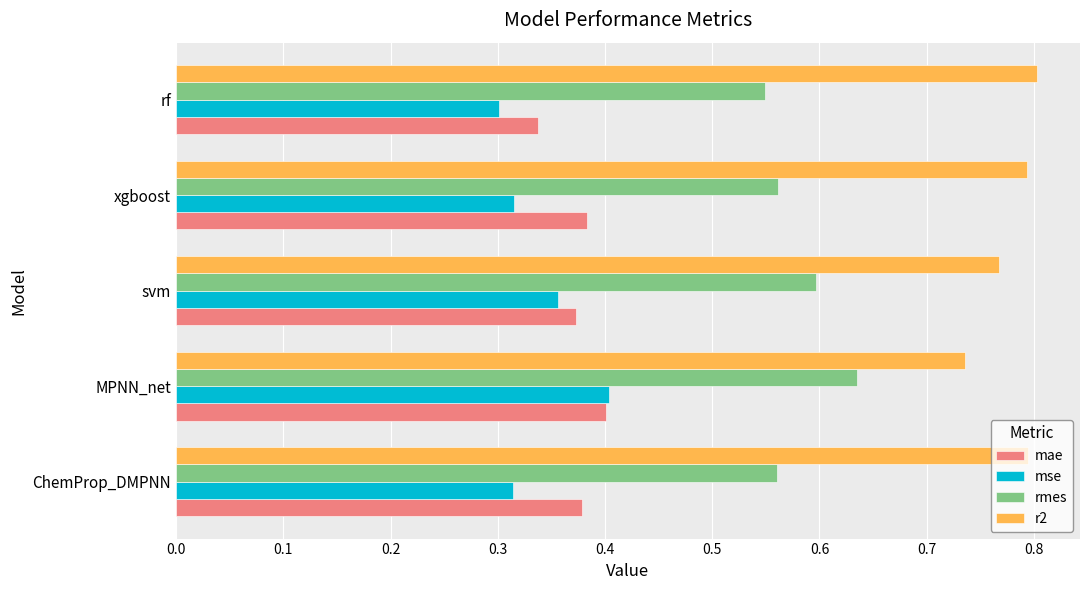

Count the mse values in the range 0 to 1.

5